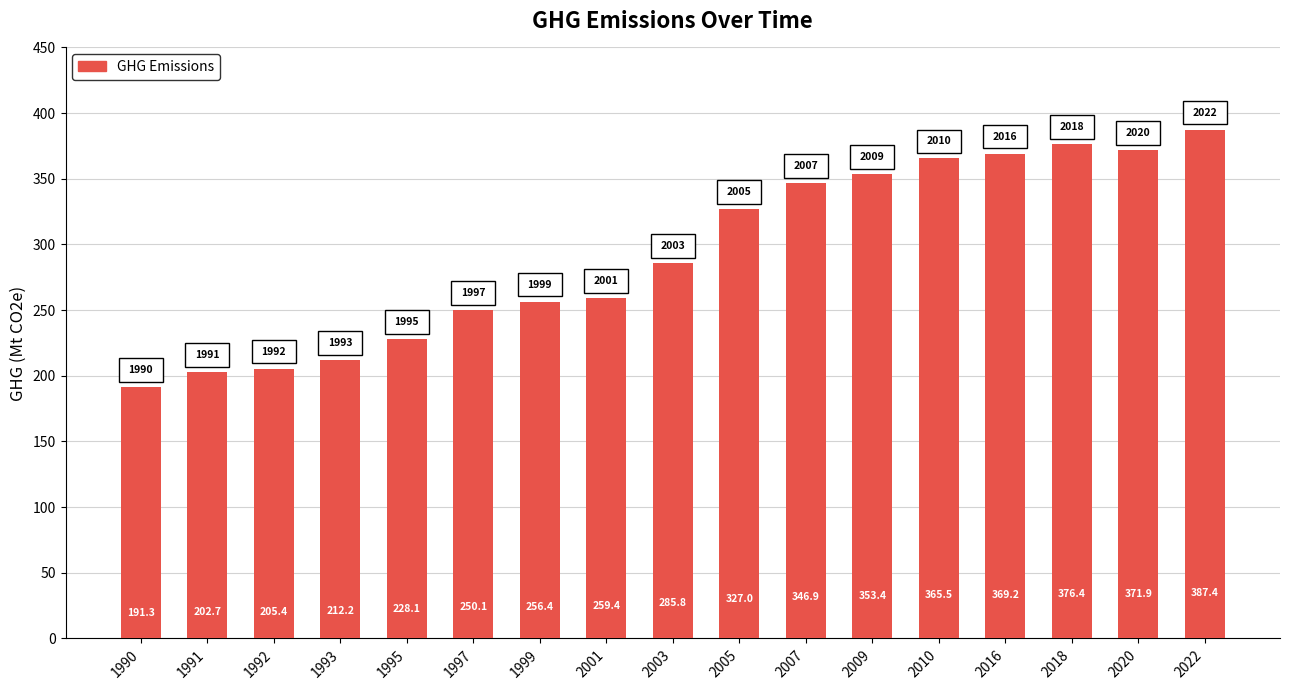

Does the chart contain stacked bars?

No